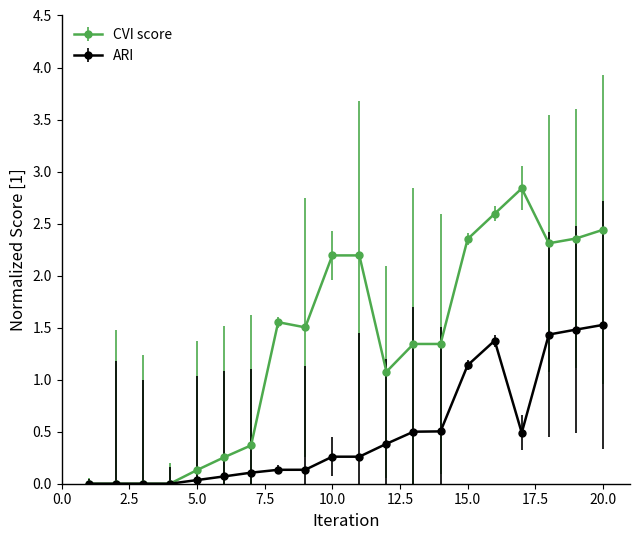

What is the value of the CVI score point at the 17th from the left?

2.8